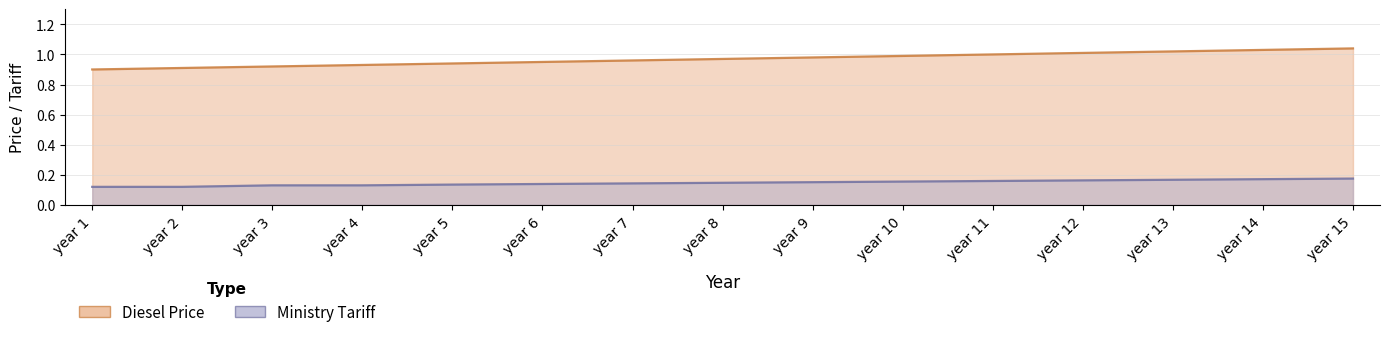

At how many categories does at least one series exceed 0?

15